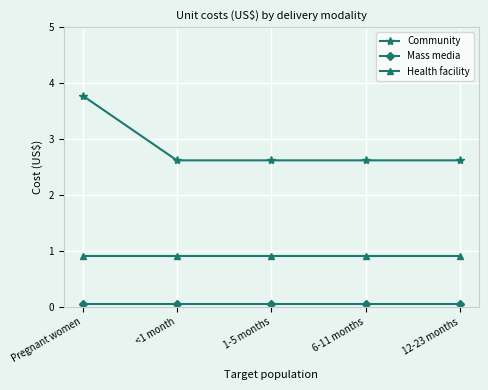

Is it true that Health facility equals 1.2 at 12-23 months?

False